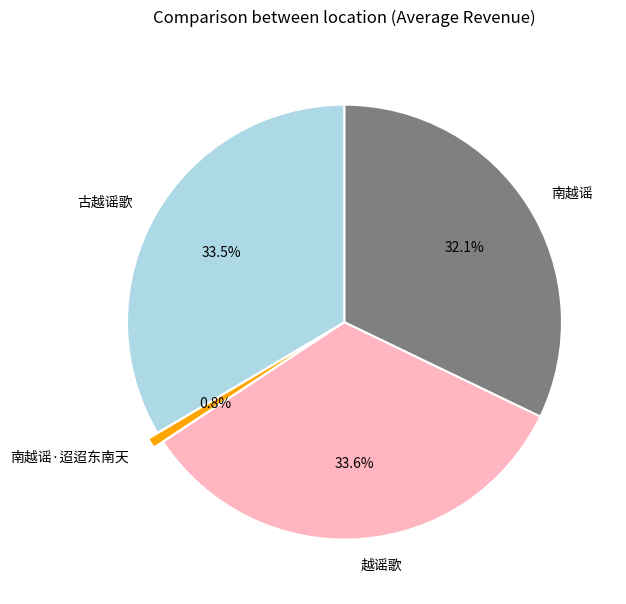

To the nearest percent, what is the average slice percentage?

25%